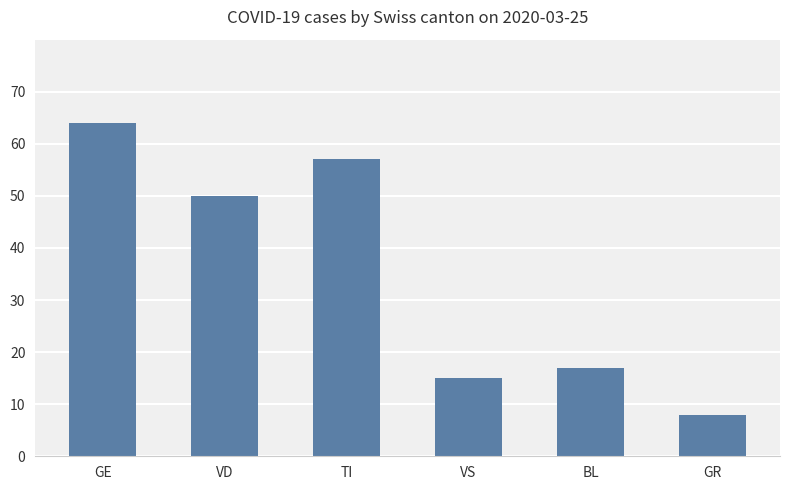

Where does the data first go above 50?

GE